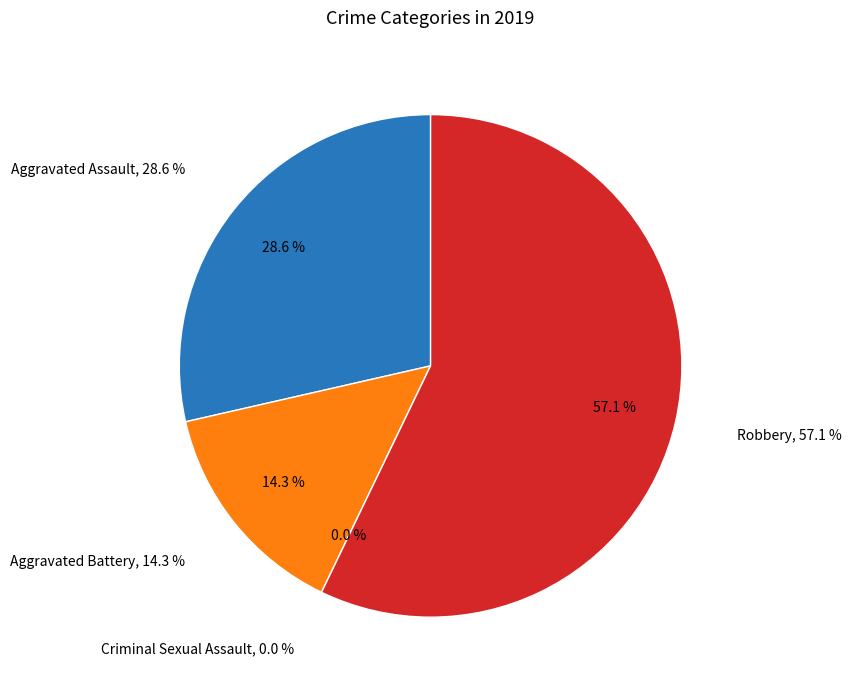

Count the number of slices in the pie.

4